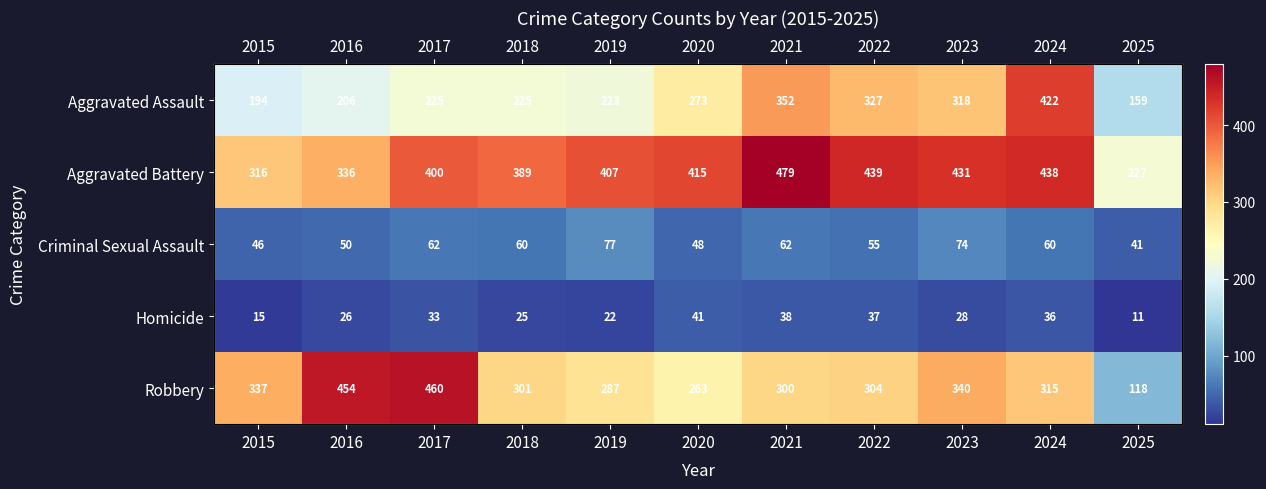

True or false: Aggravated Battery has a value of 235 at 2022.

False